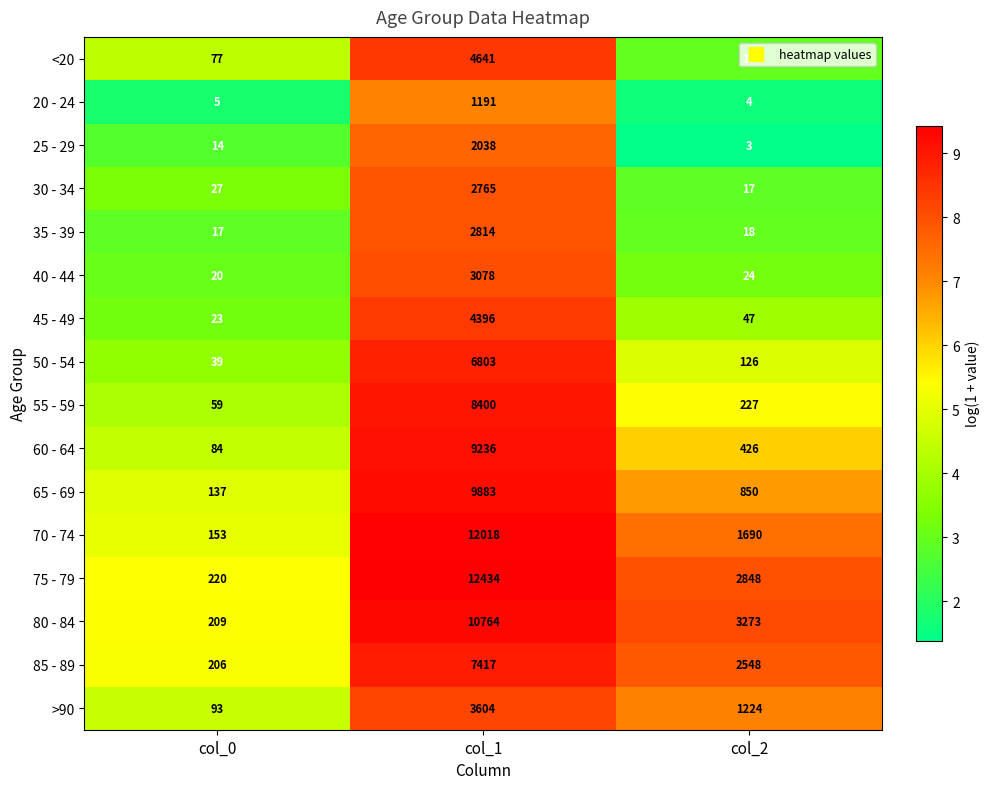

What is the sum of the 35 - 39 values at col_2 and col_0?

35